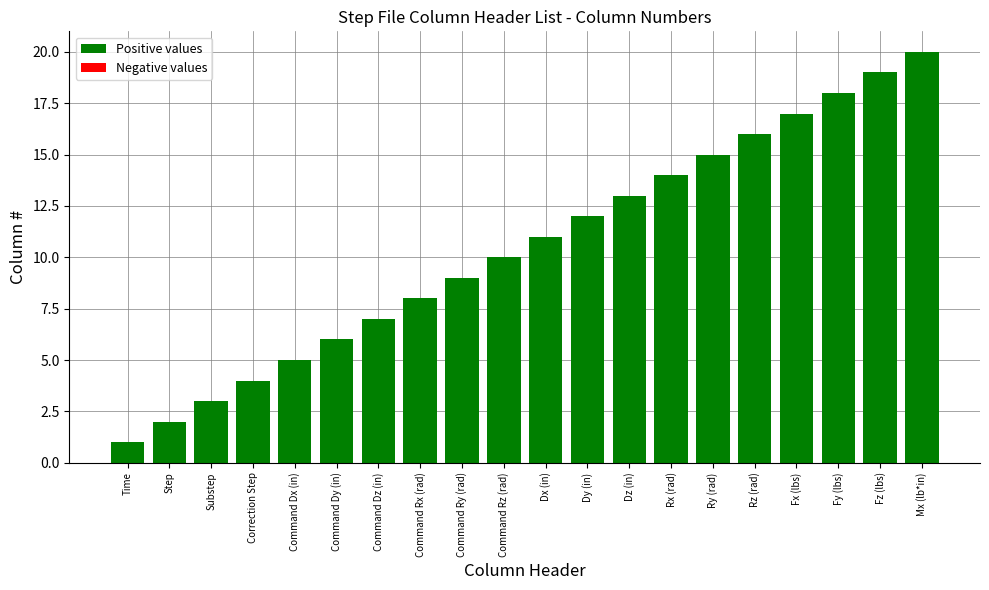

How many distinct data groups are displayed?

1